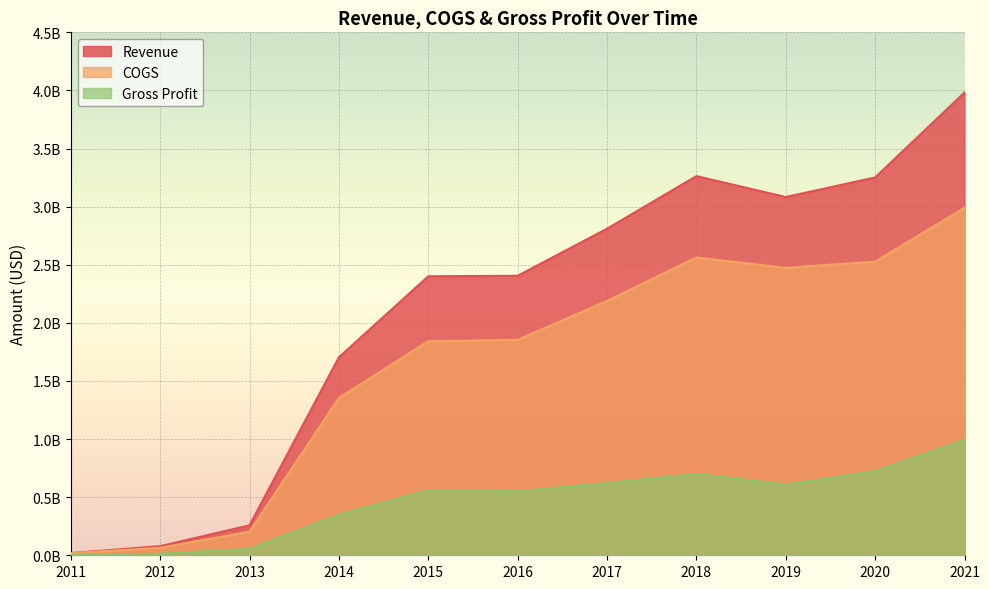

In Gross Profit, how many points are higher than both neighbors (excluding endpoints)?

2